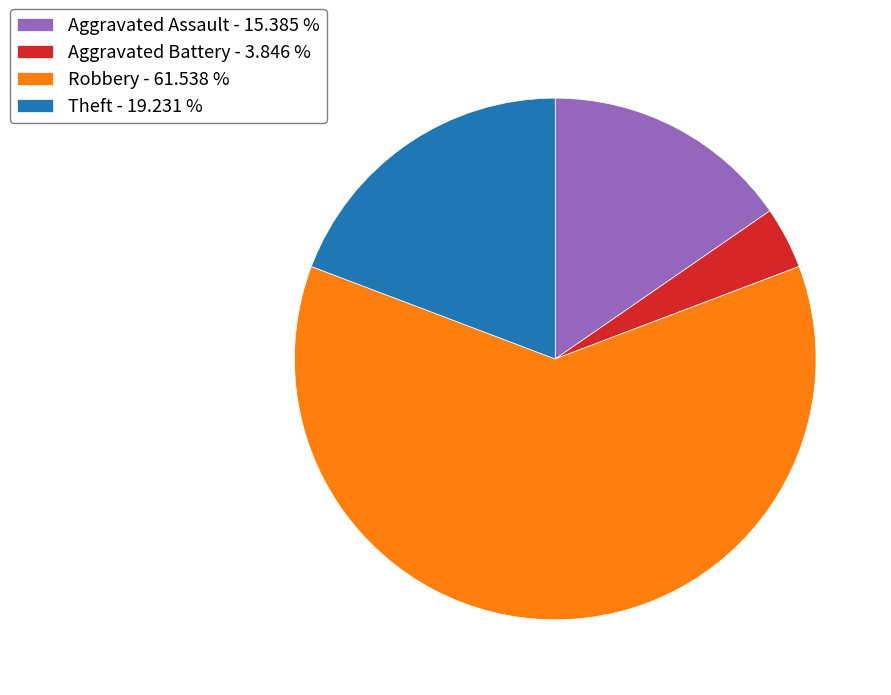

Is there a majority slice in this chart?

Yes